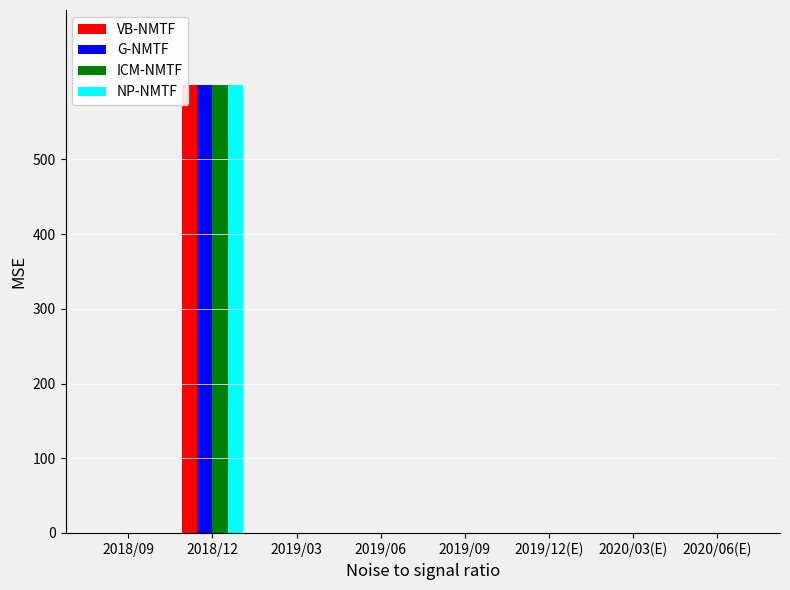

At which category is the sum across all series the highest?

2018/12